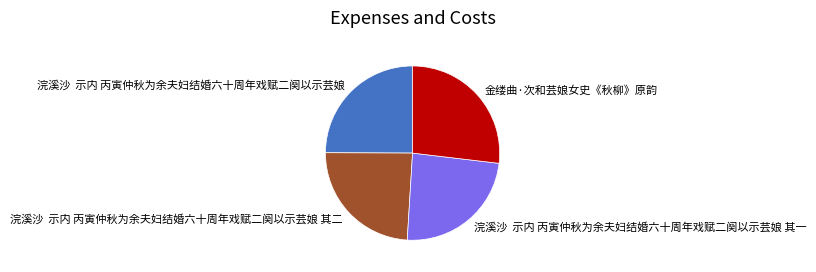

Which has a higher value, 浣溪沙 示内 丙寅仲秋为余夫妇结婚六十周年戏赋二阕以示芸娘 or 浣溪沙 示内 丙寅仲秋为余夫妇结婚六十周年戏赋二阕以示芸娘 其一?

浣溪沙 示内 丙寅仲秋为余夫妇结婚六十周年戏赋二阕以示芸娘